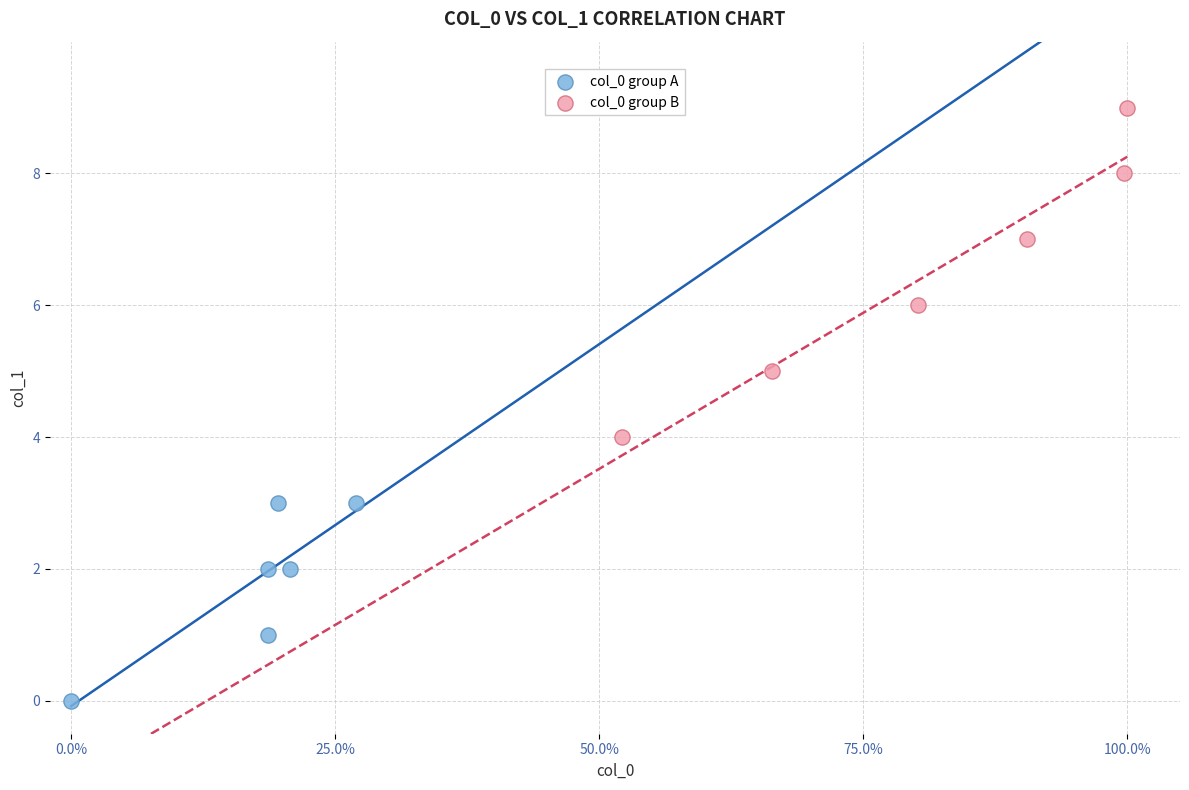

Which series contains the highest Y value?

col_0 group B